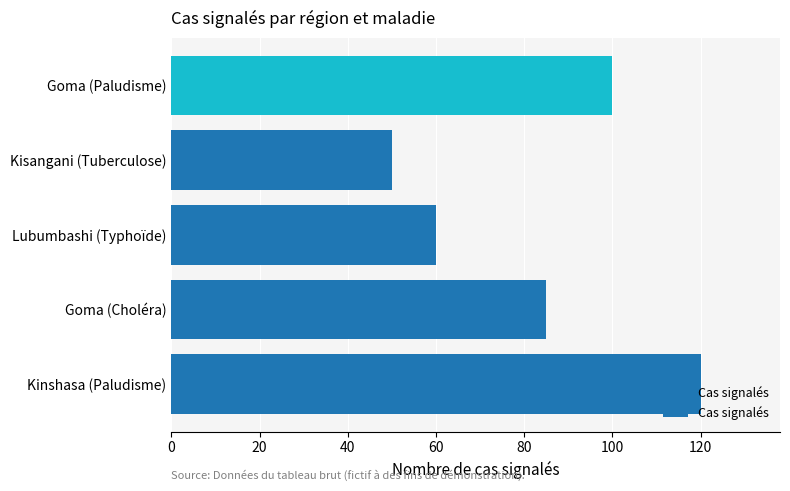

The chart shows a value of 21 at Goma (Paludisme). True or false?

False